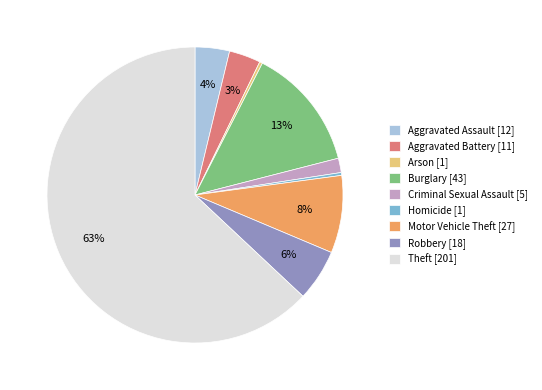

Count the number of slices in the pie.

9